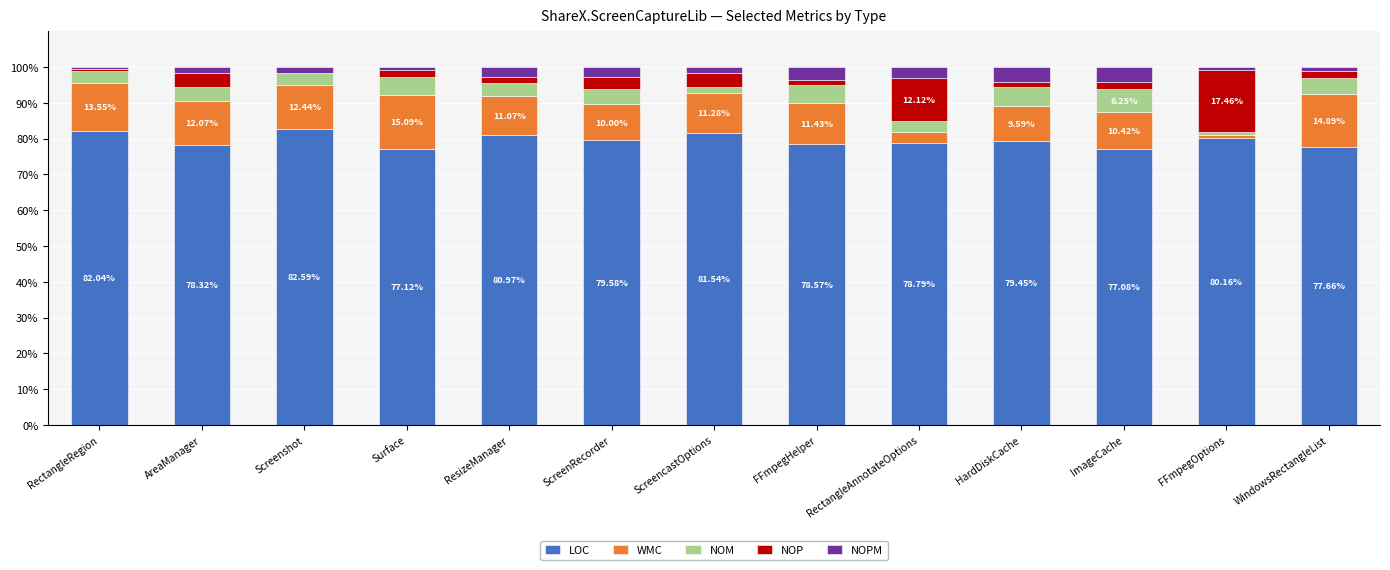

What is the sum of all LOC values?

1033.9